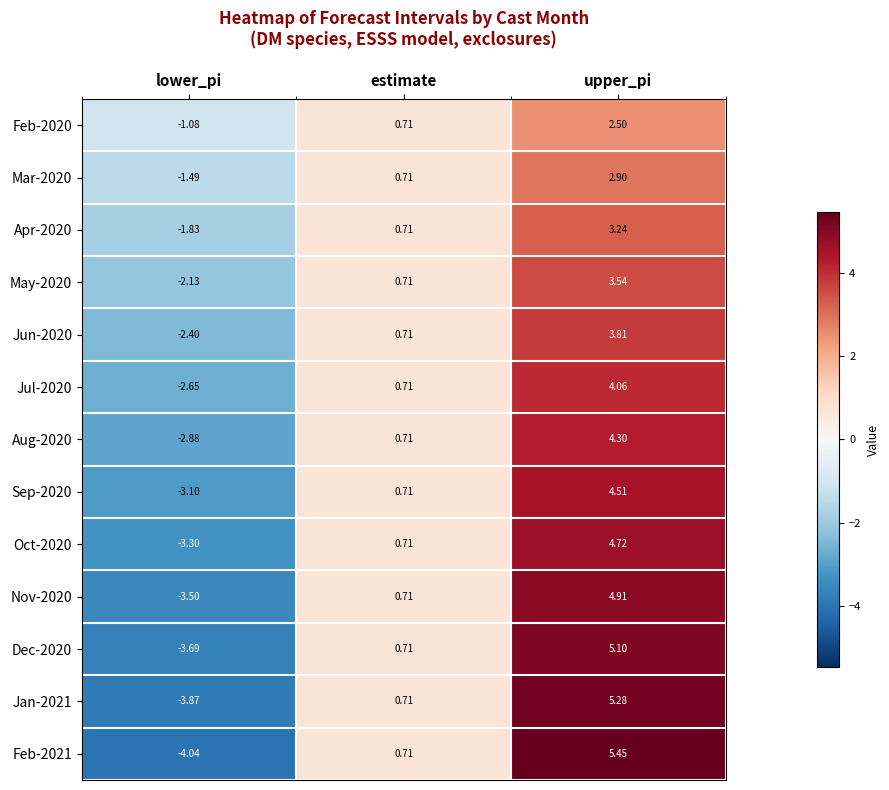

At which label is Jul-2020 closest to 0?

estimate